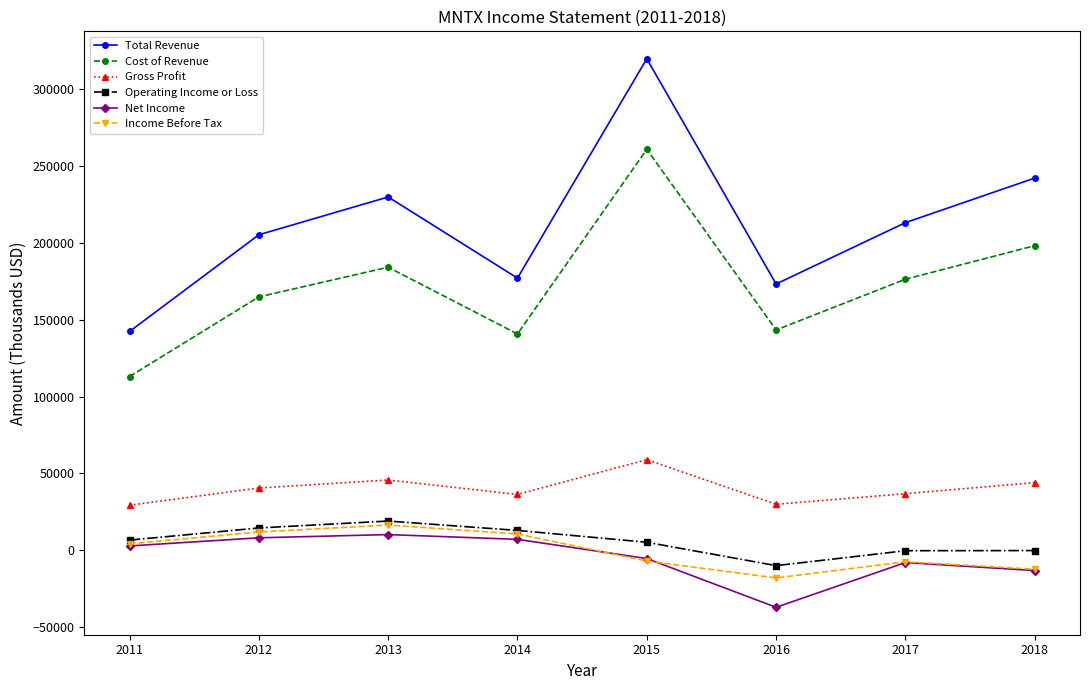

True or false: Operating Income or Loss and Total Revenue intersect in this chart.

False